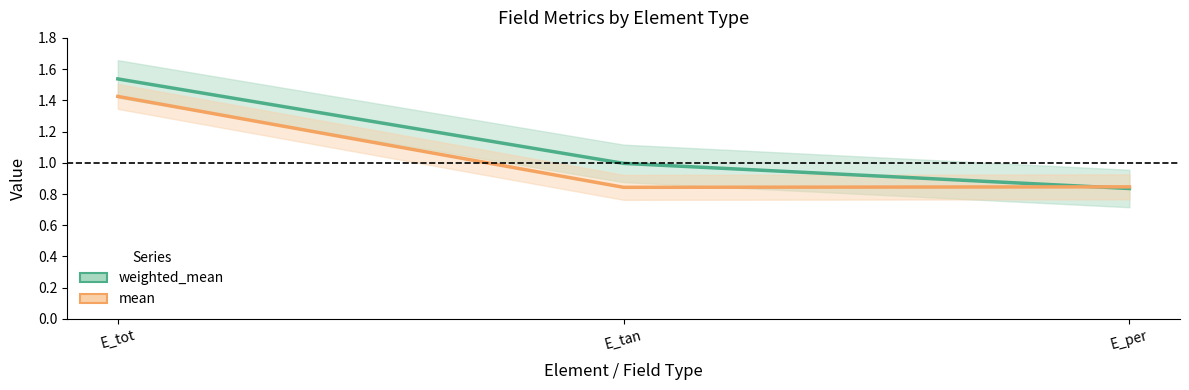

Rank the series by their average value, from highest to lowest.

weighted_mean, mean